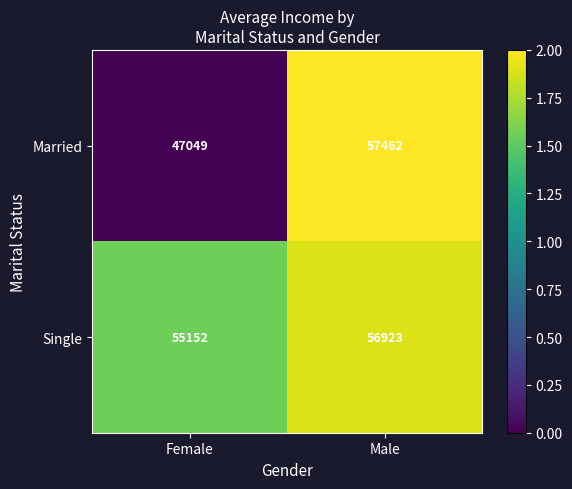

Which series has the largest total across all categories?

Single